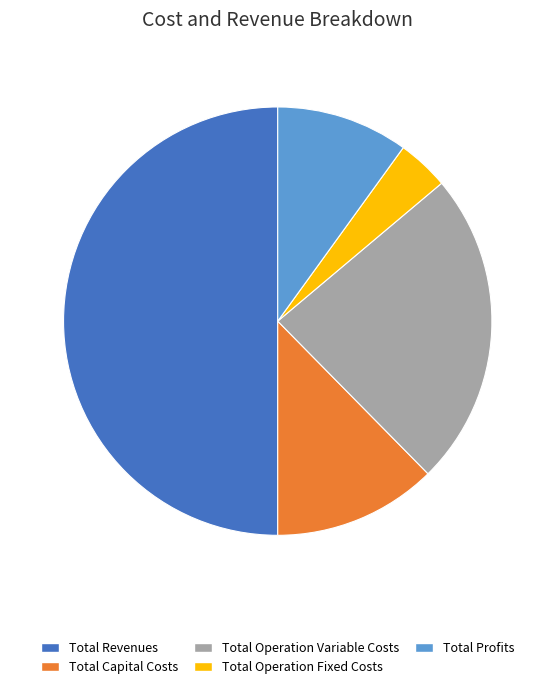

The Total Profits slice represents 18% of the pie. True or false?

False